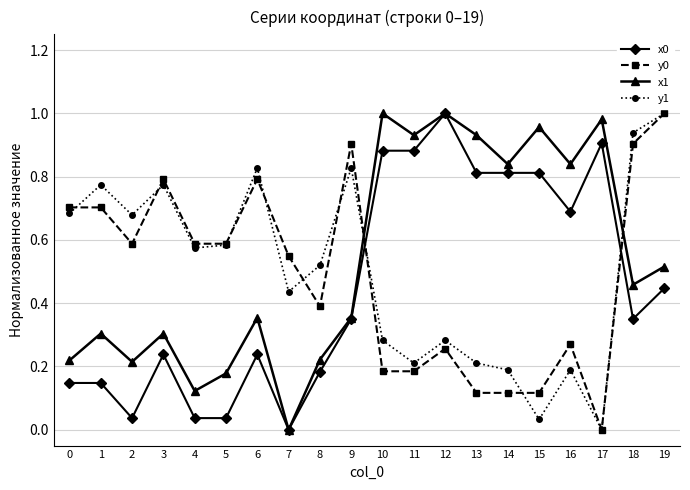

The value of y1 at 18 is 0.9. True or false?

True